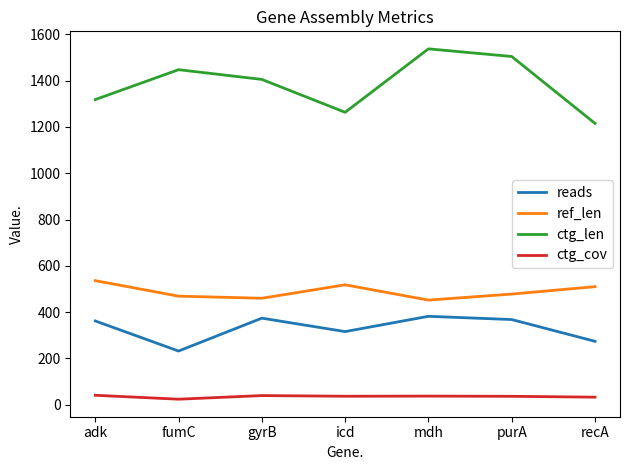

How many lines are shown in the chart?

4